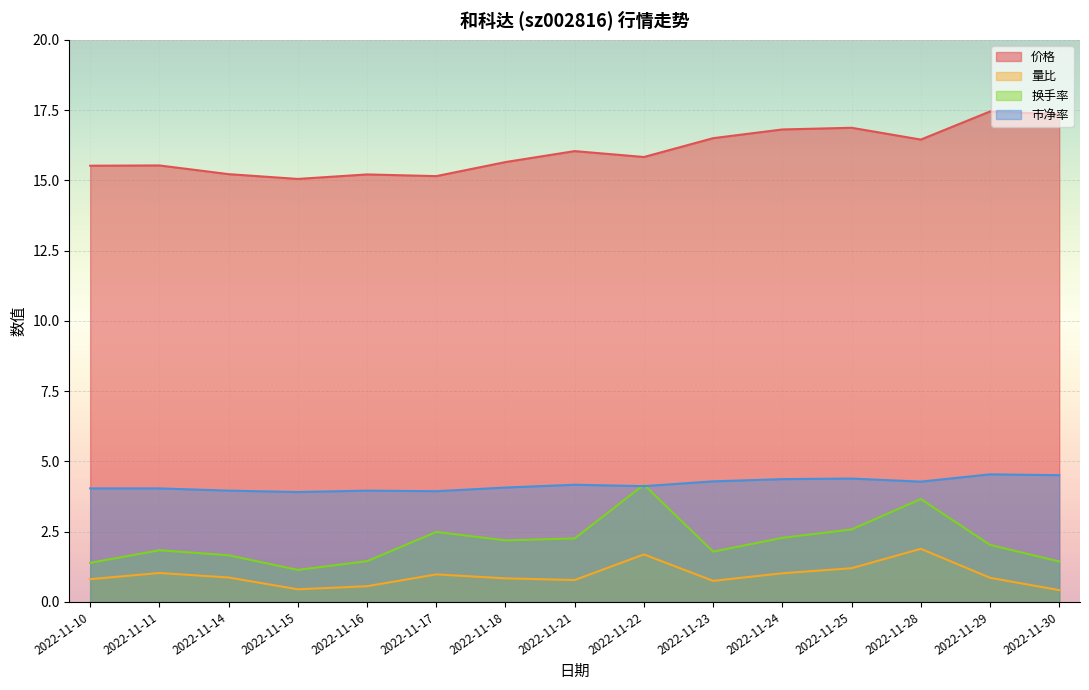

At 2022-11-28, list the series in order from largest to smallest.

价格, 市净率, 换手率, 量比